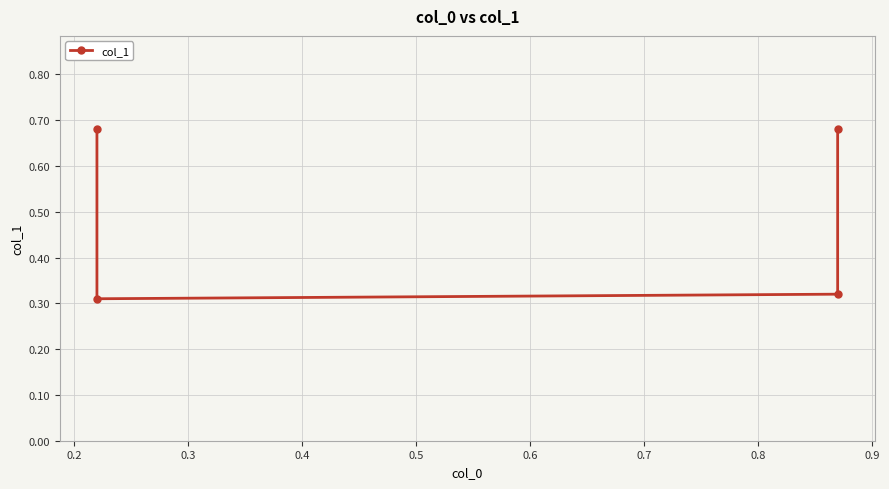

How many lines are shown in the chart?

1